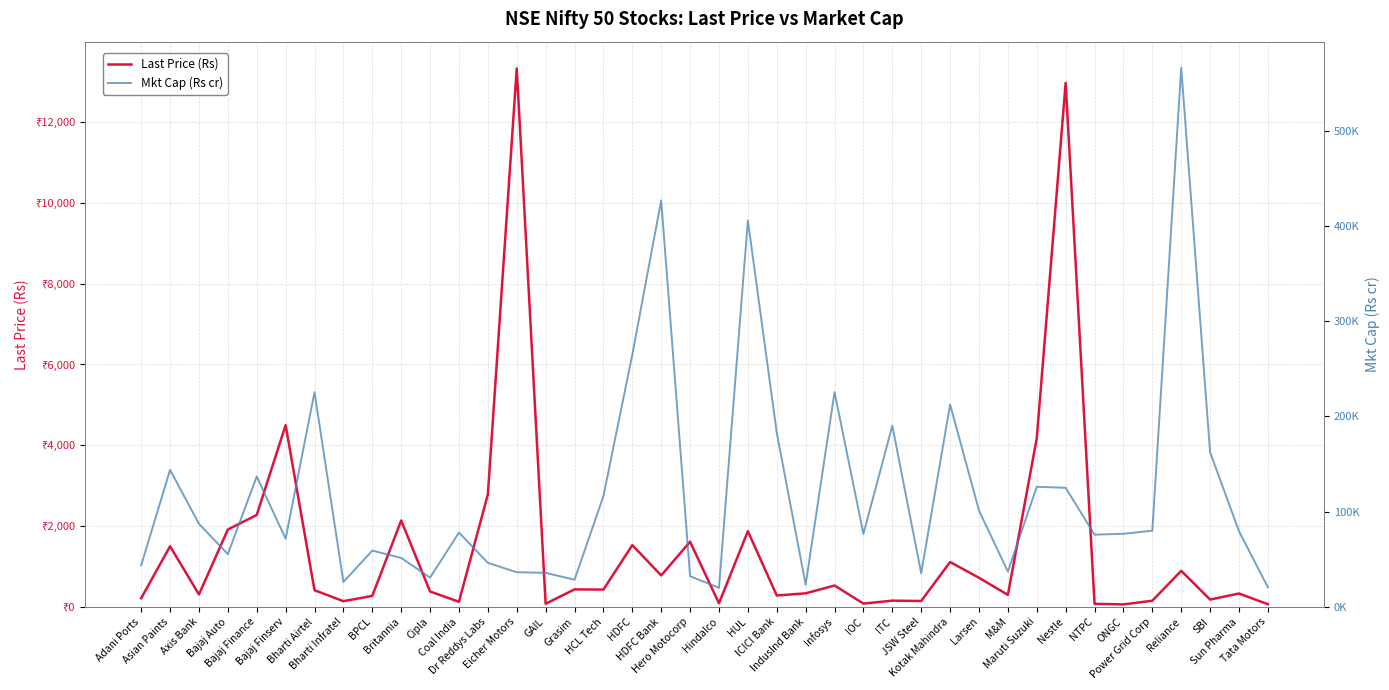

Rank the categories by Mkt Cap (Rs cr) value from highest to lowest.

Reliance, HDFC Bank, HUL, HDFC, Infosys, Bharti Airtel, Kotak Mahindra, ITC, ICICI Bank, SBI, Asian Paints, Bajaj Finance, Maruti Suzuki, Nestle, HCL Tech, Larsen, Axis Bank, Power Grid Corp, Sun Pharma, Coal India, ONGC, IOC, NTPC, Bajaj Finserv, BPCL, Bajaj Auto, Britannia, Dr Reddys Labs, Adani Ports, M&M, Eicher Motors, GAIL, JSW Steel, Hero Motocorp, Cipla, Grasim, Bharti Infratel, IndusInd Bank, Tata Motors, Hindalco